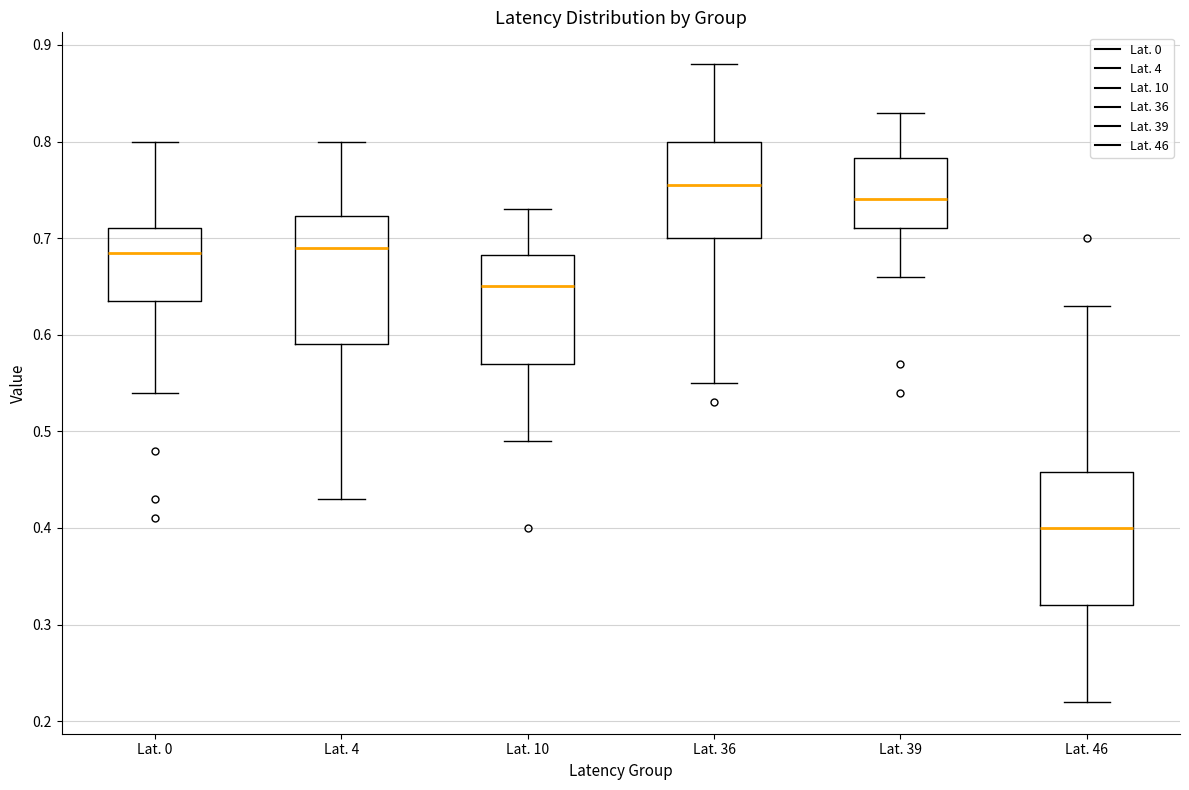

Where does the lower whisker of the box for Lat. 39 end on the y-axis? The values are not printed on the chart, so give them approximately, as read against the axis.

0.66